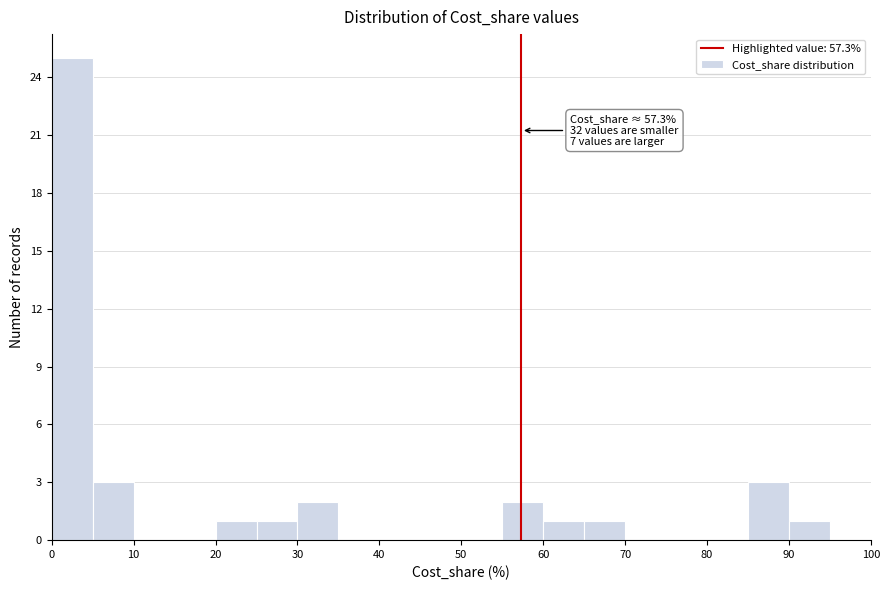

Over which range of the x-axis is the bar tallest?

0 to 5